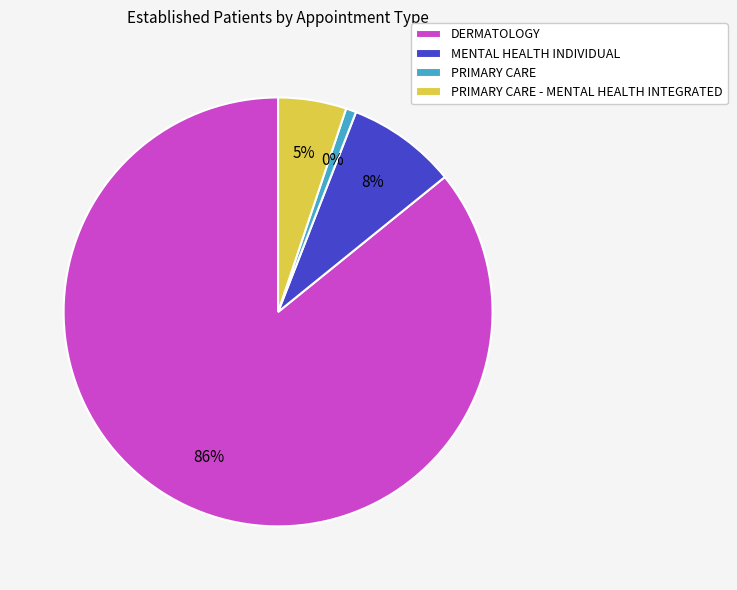

What portion of the pie excludes DERMATOLOGY?

14.2%